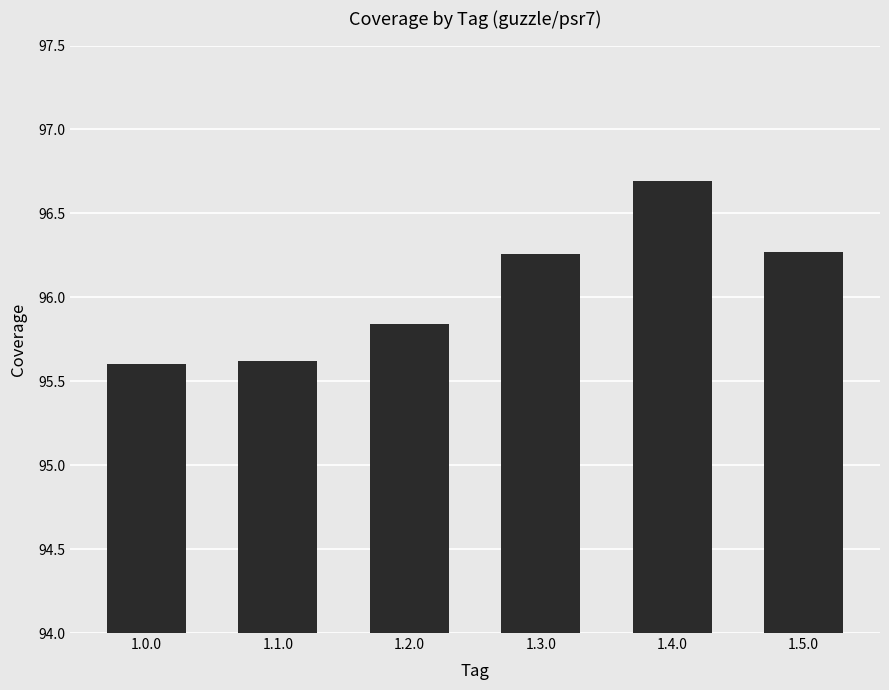

What is the change in value from 1.0.0 to 1.5.0?

+0.7